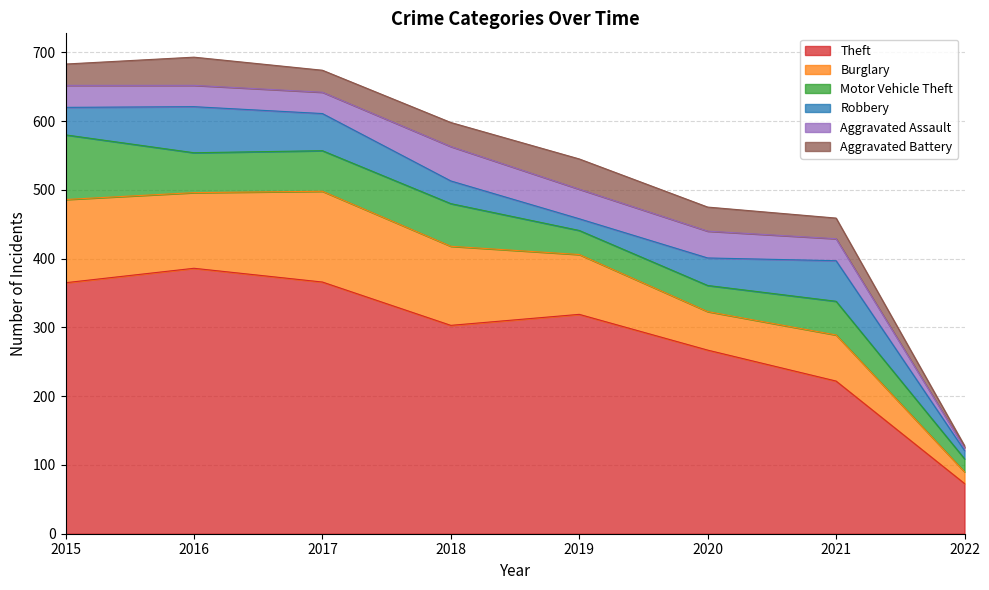

The value of Robbery at 2021 is 59. True or false?

True